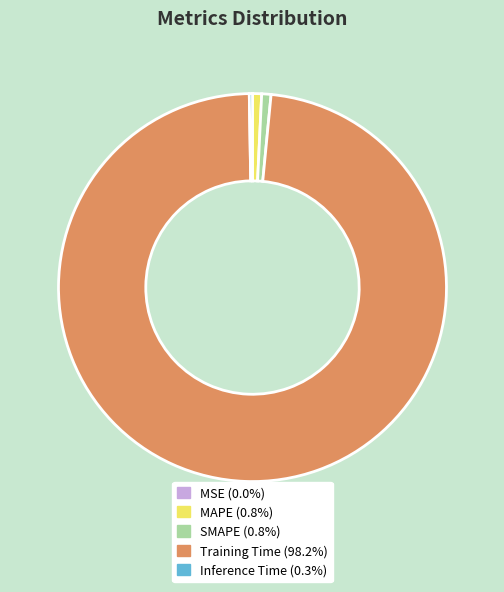

Is there a majority slice in this chart?

Yes